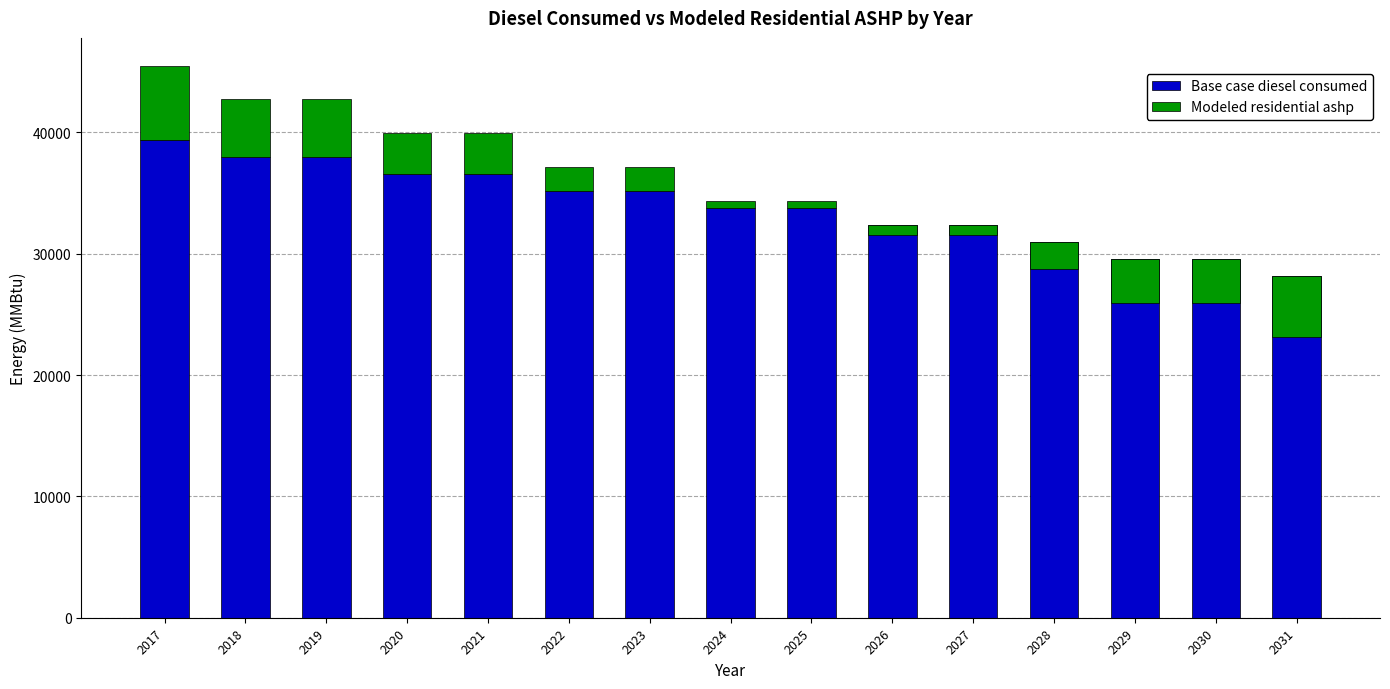

How many groups of bars are there?

15